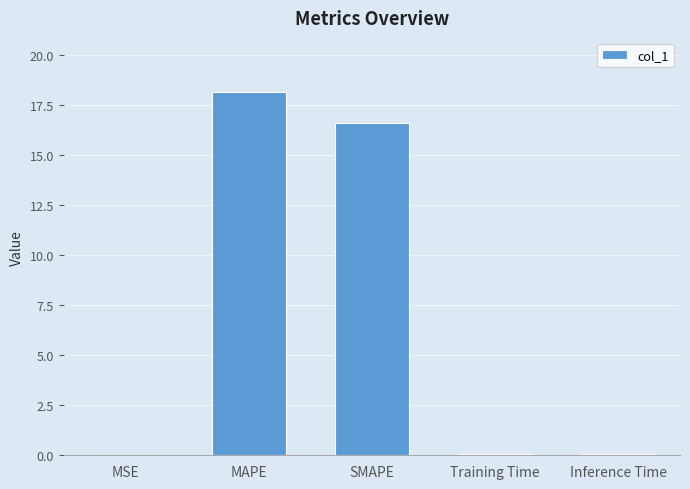

What is the change in value from SMAPE to Training Time?

-16.6